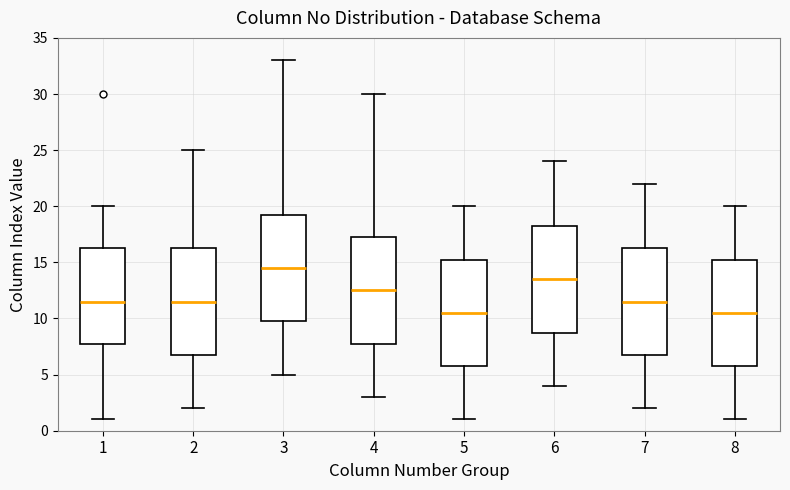

Reading left to right, transcribe this box plot: for each box, give where its median line is, the range the box spans, and where its two whiskers end, as read against the y-axis. The values are not printed on the chart, so give them approximately, as read against the axis.

1: median 11.5, box 8.0 to 16.5, whiskers 1.0 to 20.0
2: median 11.5, box 7.0 to 16.5, whiskers 2.0 to 25.0
3: median 14.5, box 10.0 to 19.5, whiskers 5.0 to 33.0
4: median 12.5, box 8.0 to 17.5, whiskers 3.0 to 30.0
5: median 10.5, box 6.0 to 15.5, whiskers 1.0 to 20.0
6: median 13.5, box 9.0 to 18.5, whiskers 4.0 to 24.0
7: median 11.5, box 7.0 to 16.5, whiskers 2.0 to 22.0
8: median 10.5, box 6.0 to 15.5, whiskers 1.0 to 20.0